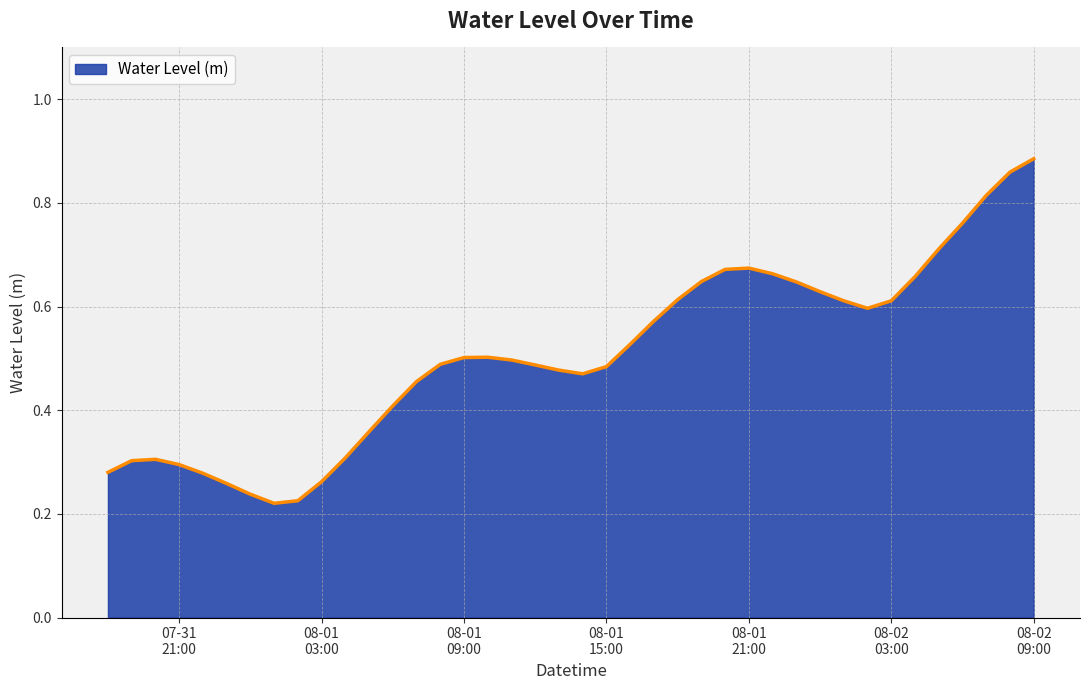

What is the label of the 5th point from the right?

2024-08-02 05:00:00